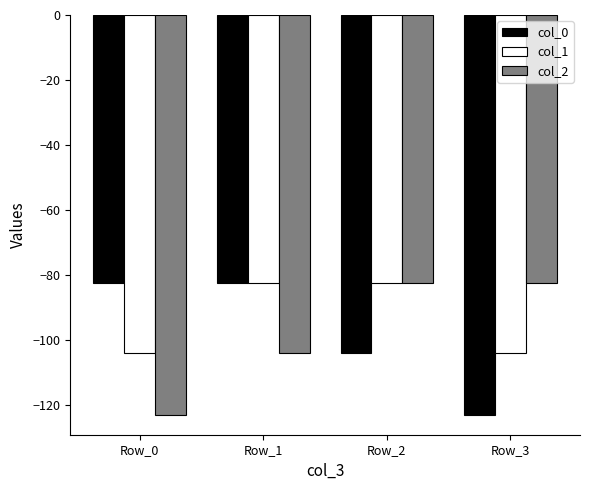

Reading left to right, list all the values displayed in this chart.

col_0: -82.3	-82.3	-104.0	-123.0
col_1: -104.0	-82.3	-82.3	-104.0
col_2: -123.0	-104.0	-82.3	-82.3